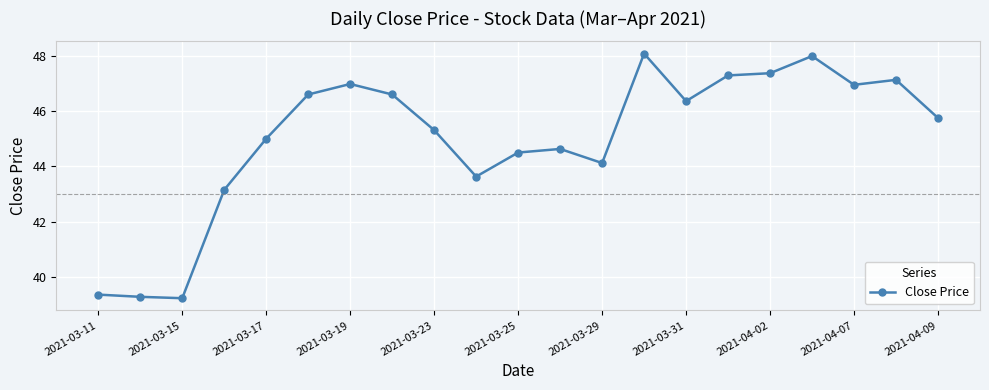

What is the value of the 21st point from the left?

45.8